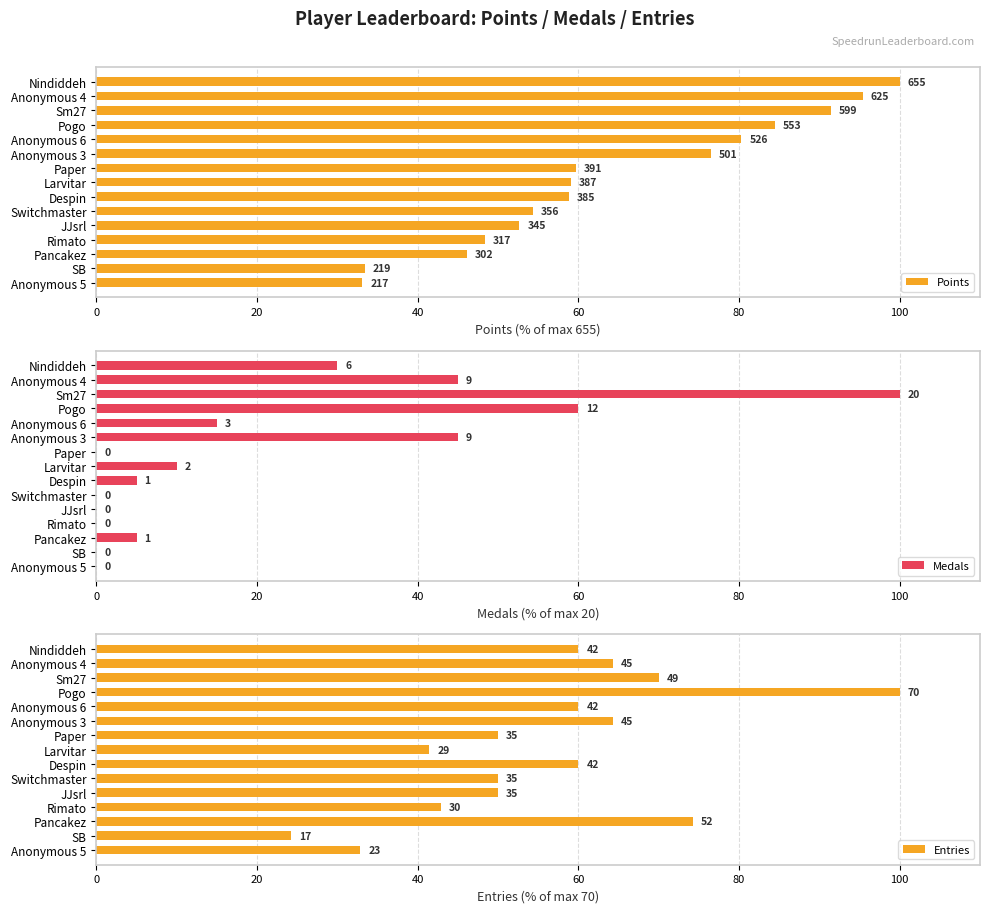

Reading left to right, list all the values displayed in this chart.

Points: 33.1	33.4	46.1	48.4	52.7	54.4	58.8	59.1	59.7	76.5	80.3	84.4	91.5	95.4	100.0
Medals: 0.0	0.0	5.0	0.0	0.0	0.0	5.0	10.0	0.0	45.0	15.0	60.0	100.0	45.0	30.0
Entries: 32.9	24.3	74.3	42.9	50.0	50.0	60.0	41.4	50.0	64.3	60.0	100.0	70.0	64.3	60.0